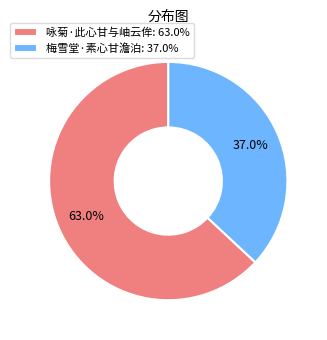

Approximately how many times larger is the value at 梅雪堂·素心甘澹泊: 37.0% compared to 咏菊·此心甘与岫云侔: 63.0%?

0.6